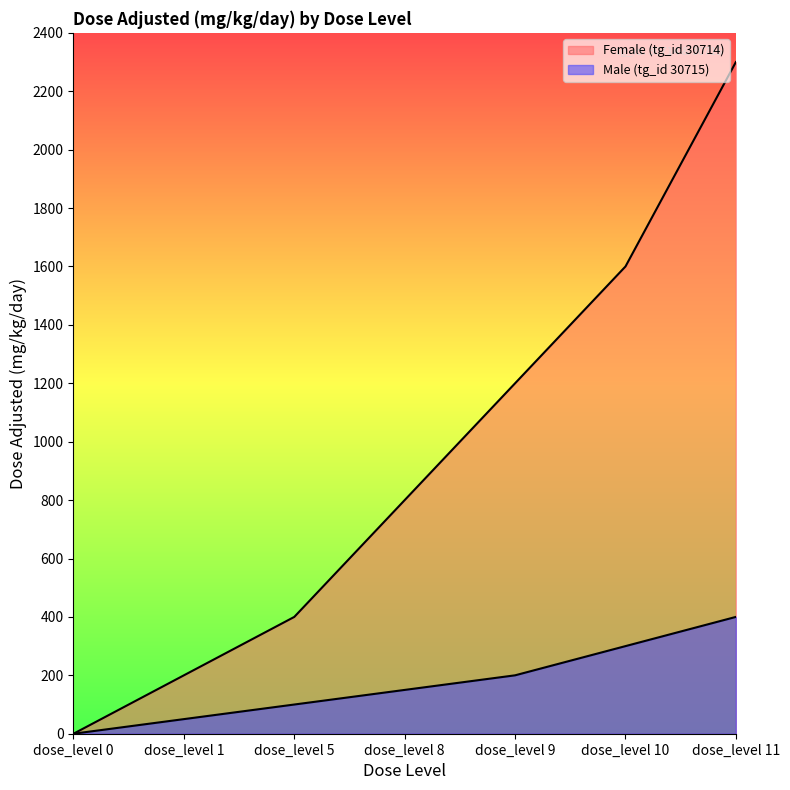

Which series has the widest spread of values?

Female (tg_id 30714)